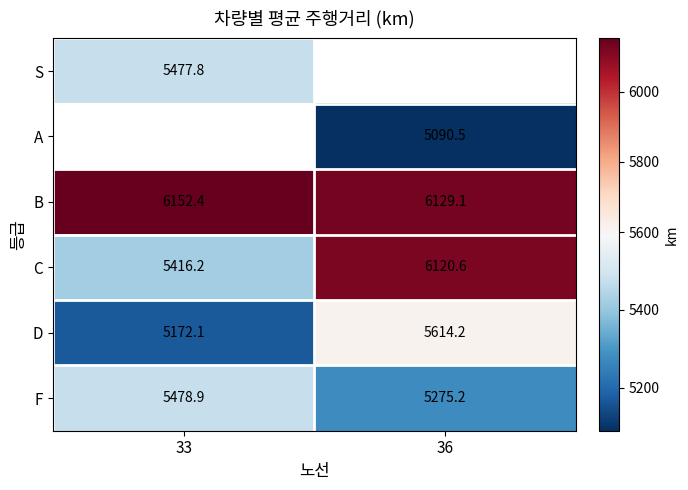

What is the sum of the D values at 33 and 36?

10786.3